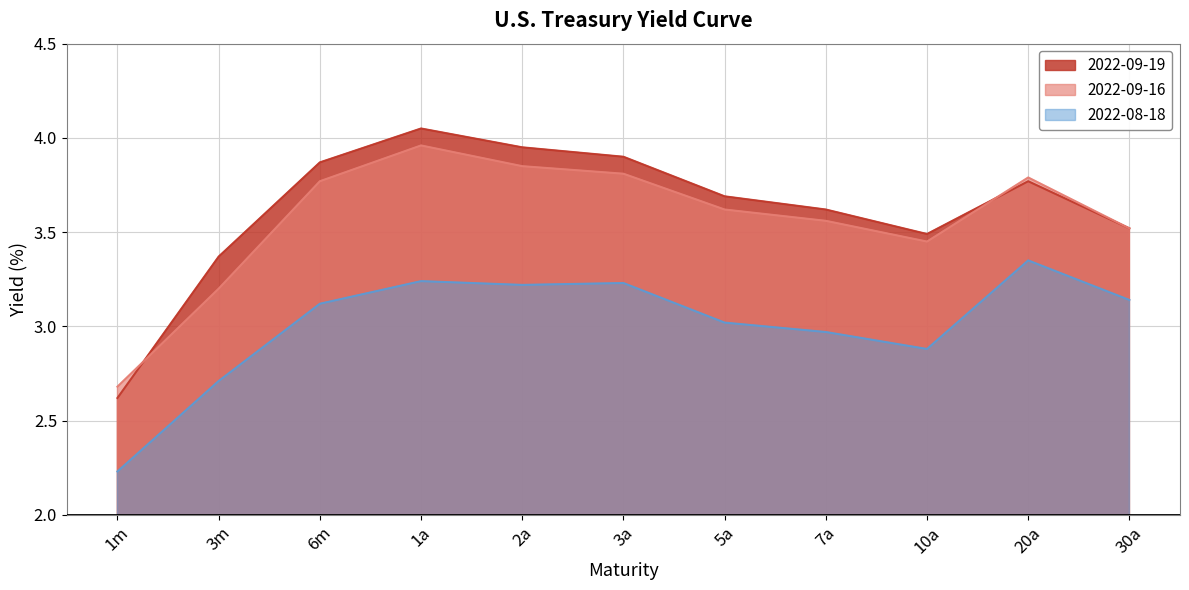

How many lines are shown in the chart?

3